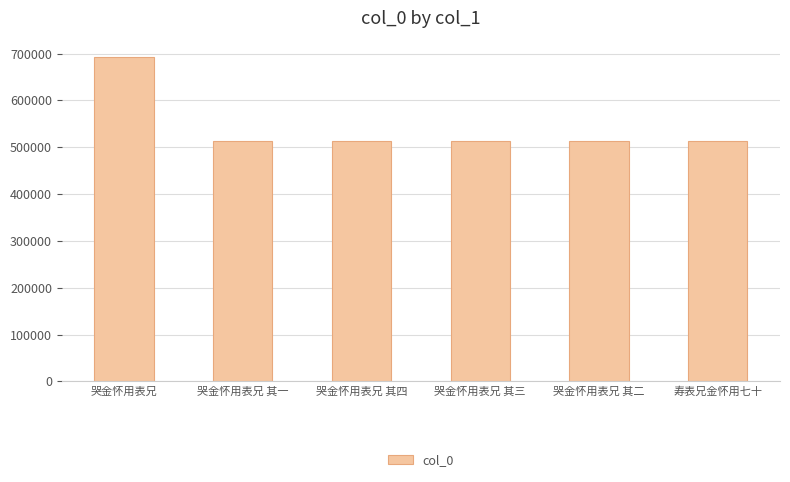

What is the minimum value shown in the chart?

512814